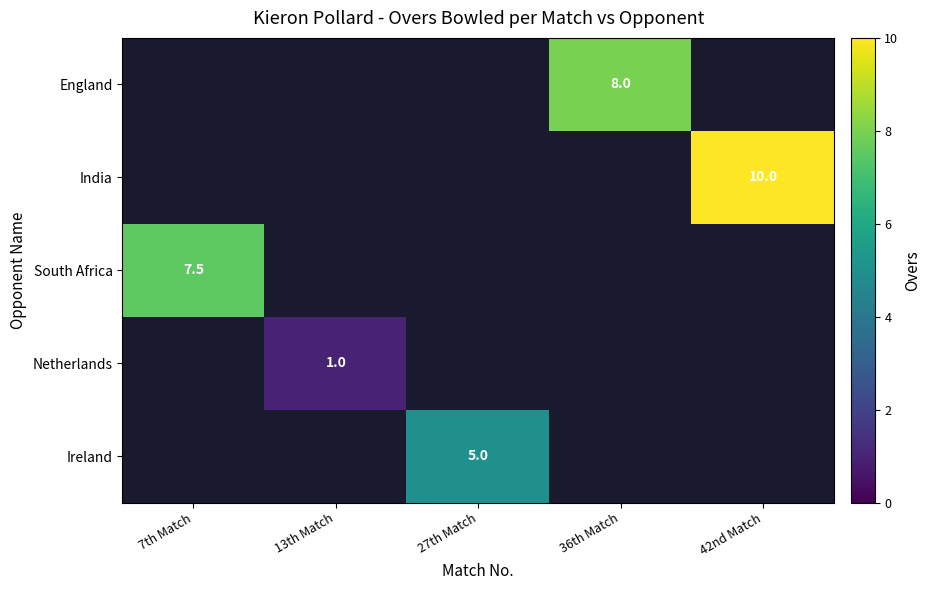

Is it true that South Africa equals 2.9 at 7th Match?

False